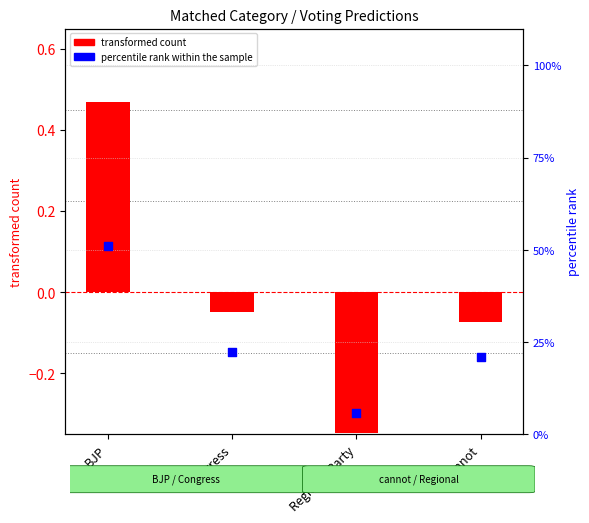

What is the total value across all series at Congress?

22.3